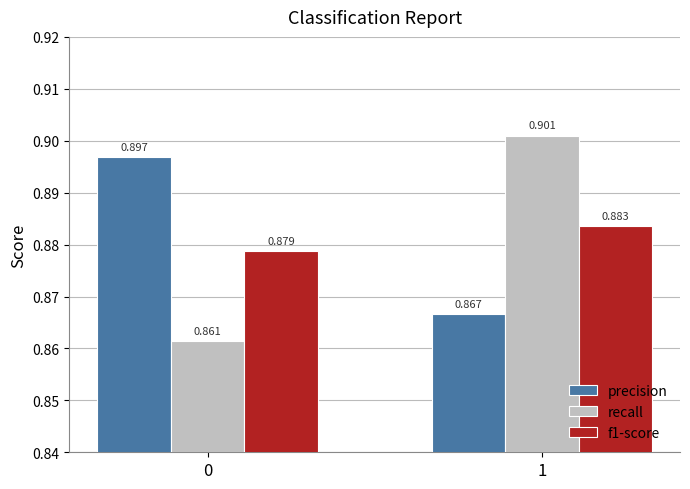

At 0, list the series in order from smallest to largest.

recall, f1-score, precision